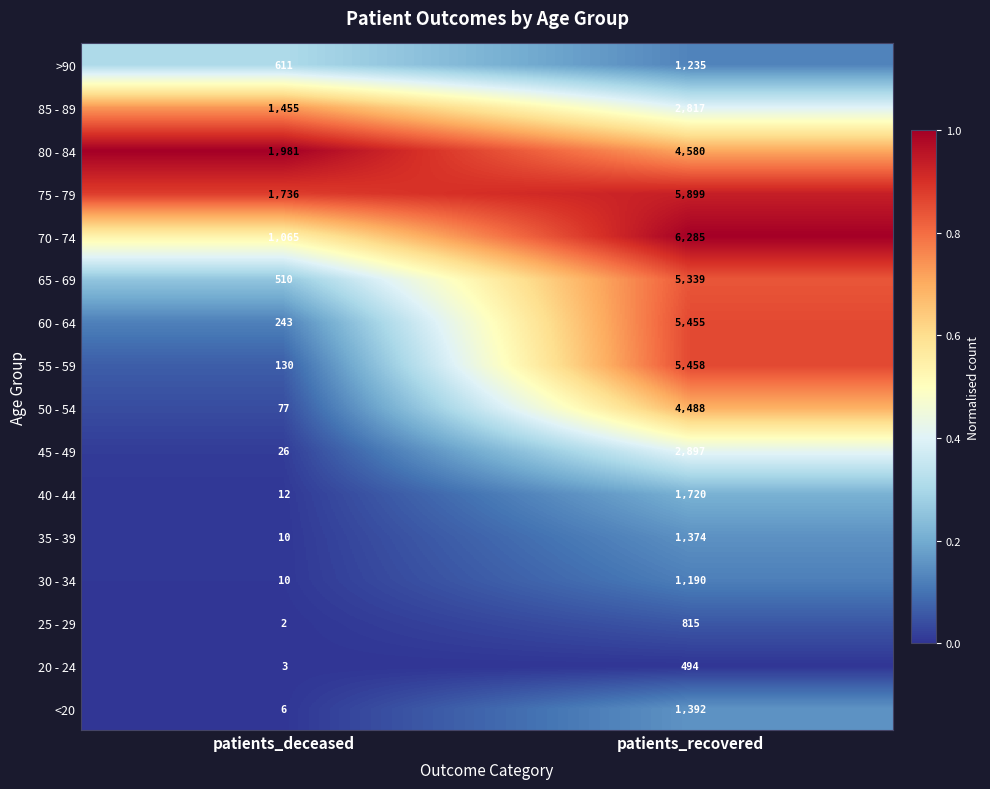

What value does the 80 - 84 series have at patients_deceased?

1981